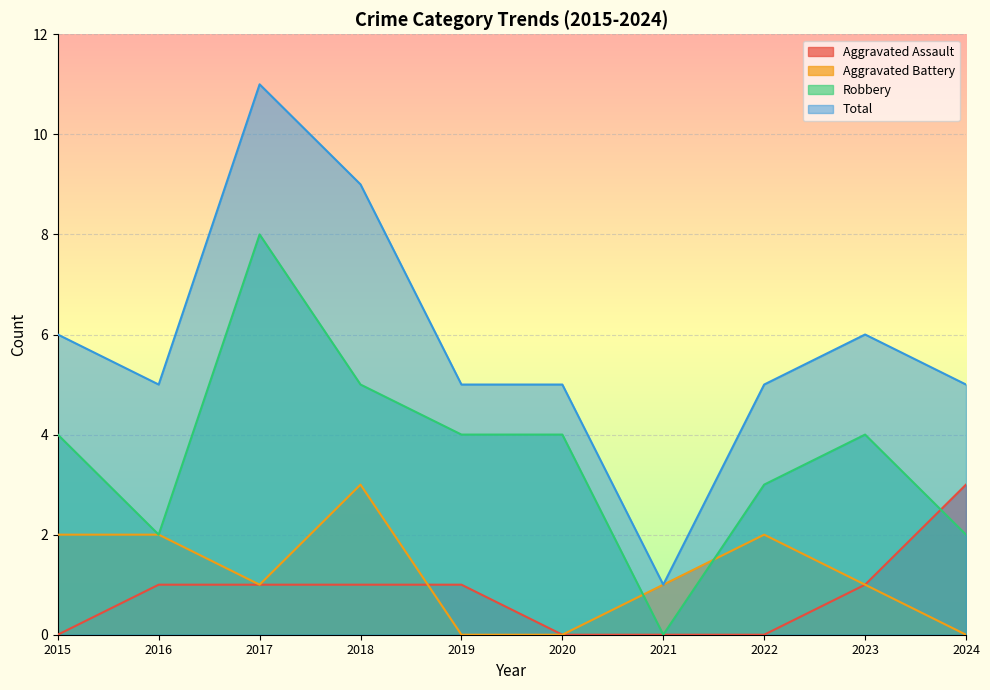

Where is Total nearest to the value 6?

2015